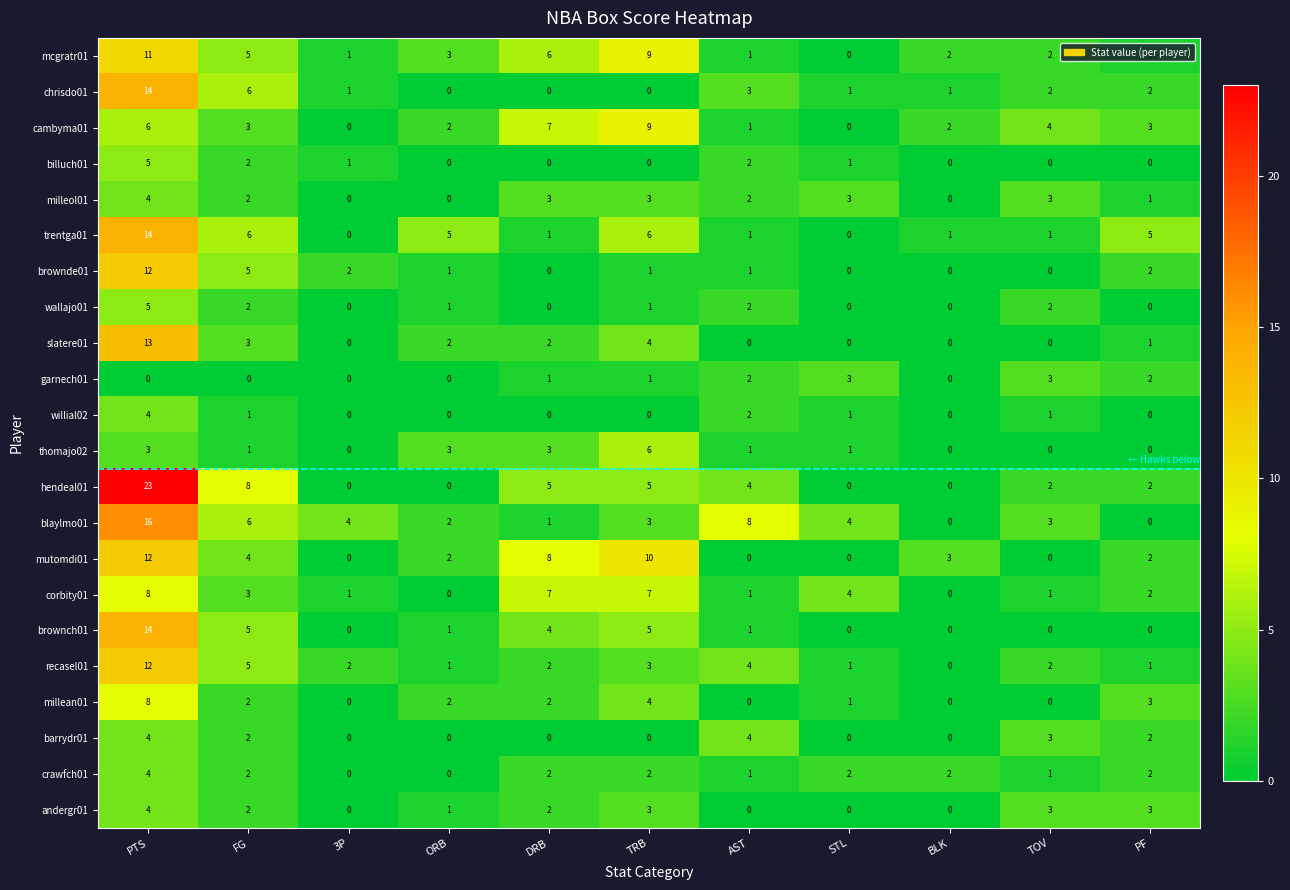

How many categories are shown in the chart?

11